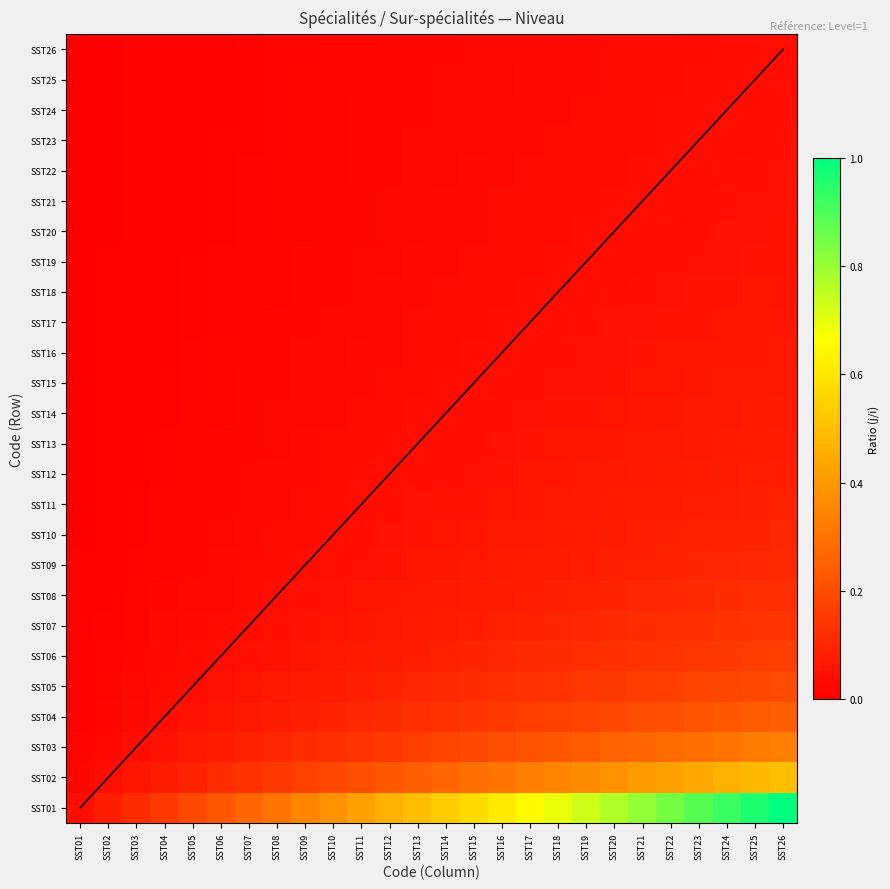

Which series has the largest range (max minus min)?

SST01